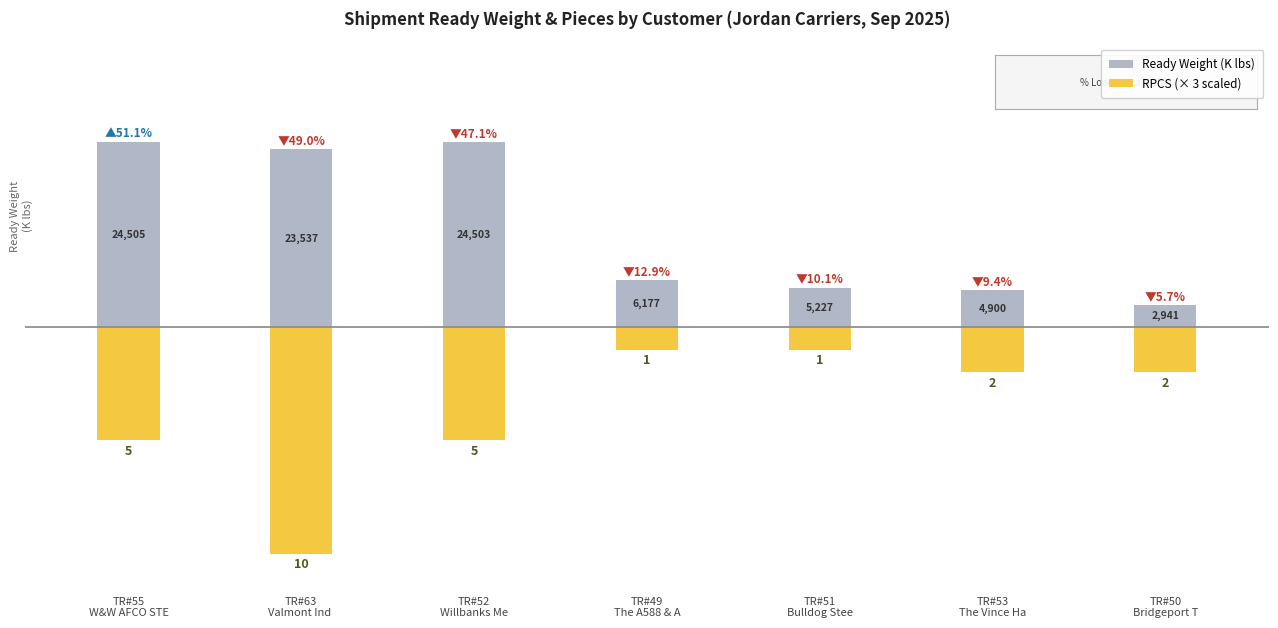

What is the value of the RPCS (× 3 scaled) bar at the 7th from the left?

-6.0